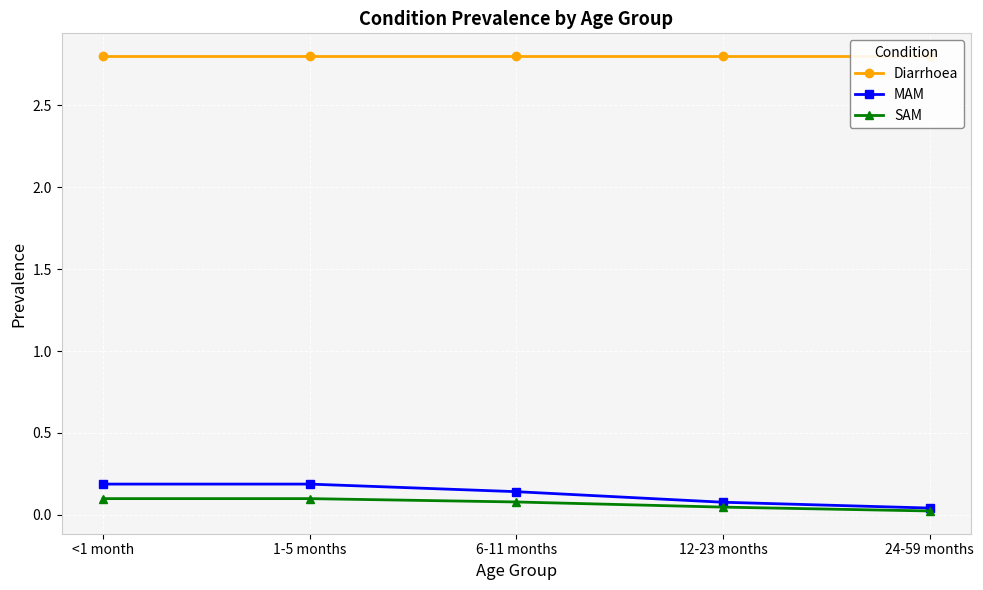

What is the spread (max minus min) of values at 1-5 months?

2.7